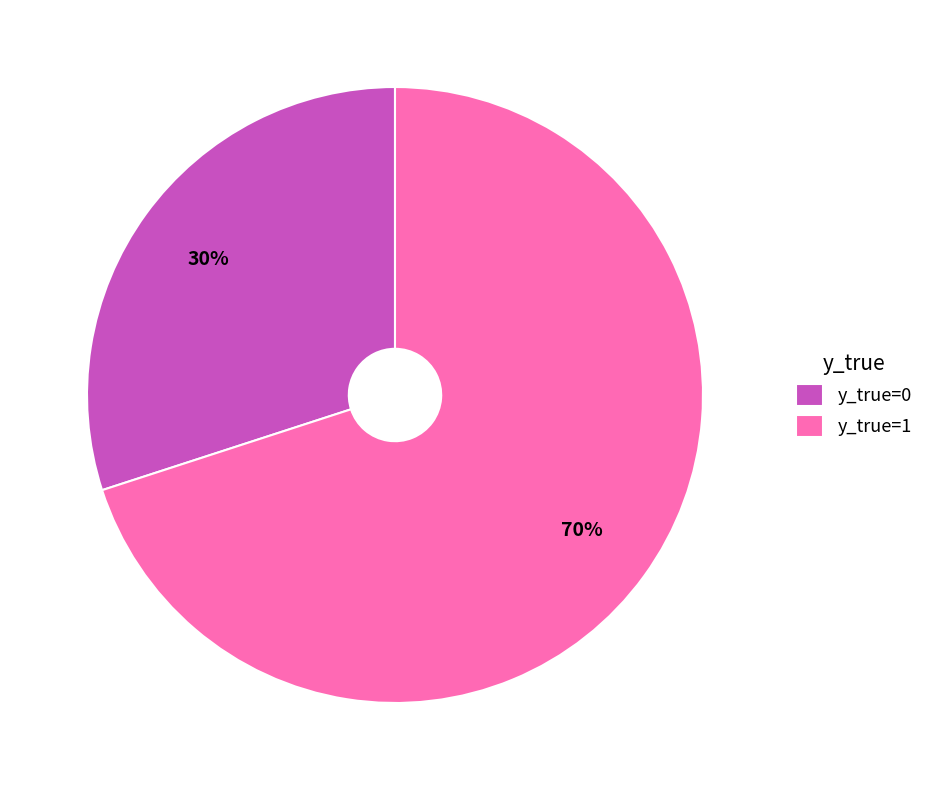

What is the largest slice in the pie chart?

y_true=1